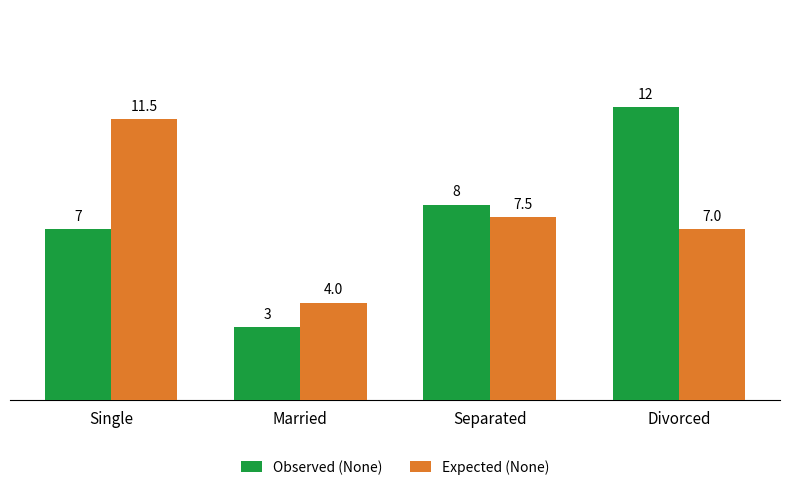

What are all the series names shown in the legend?

Observed (None), Expected (None)